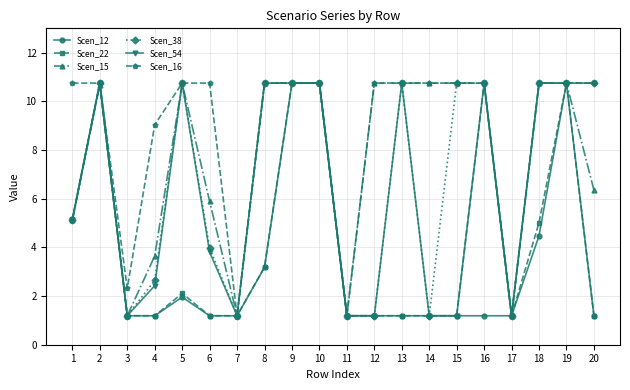

What is the value of the Scen_22 point at the 15th from the left?

1.2